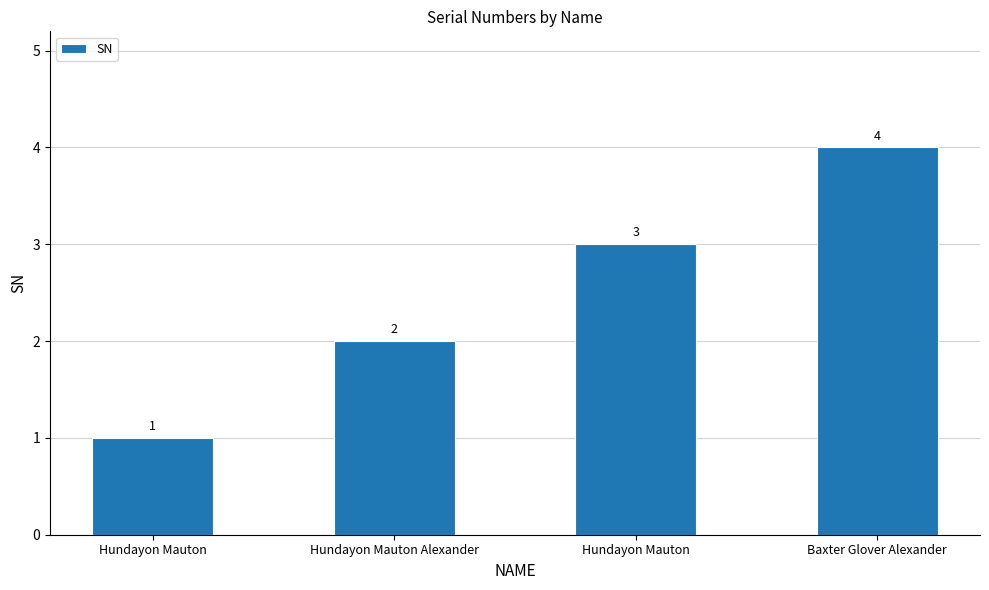

Count the number of data series in this chart.

1